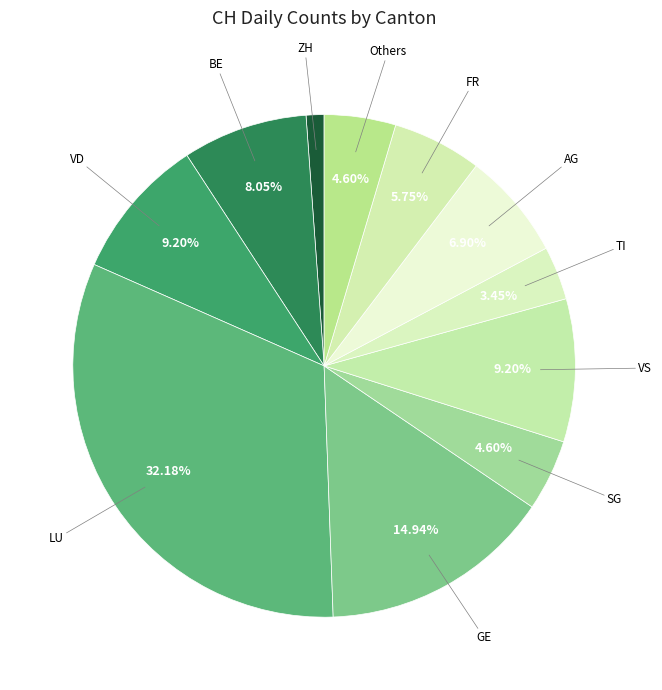

Which category has the smallest portion of the pie?

ZH